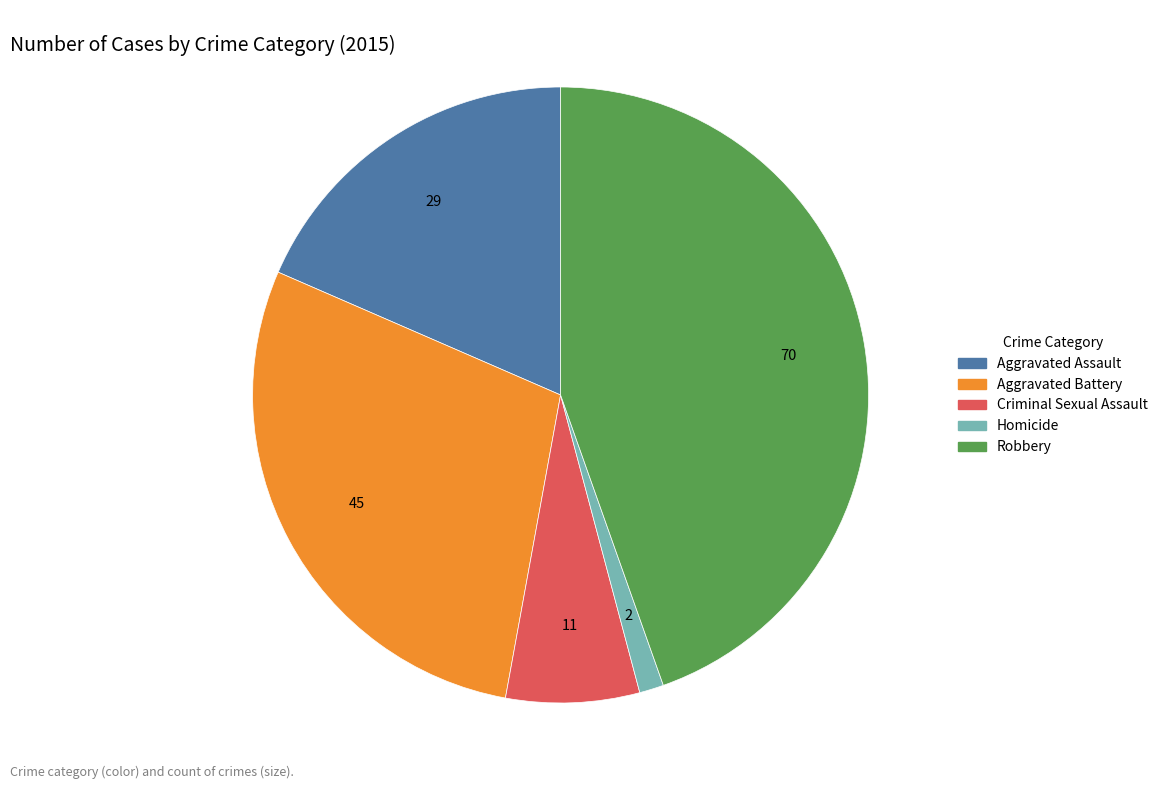

Between Criminal Sexual Assault and Robbery, which is larger?

Robbery